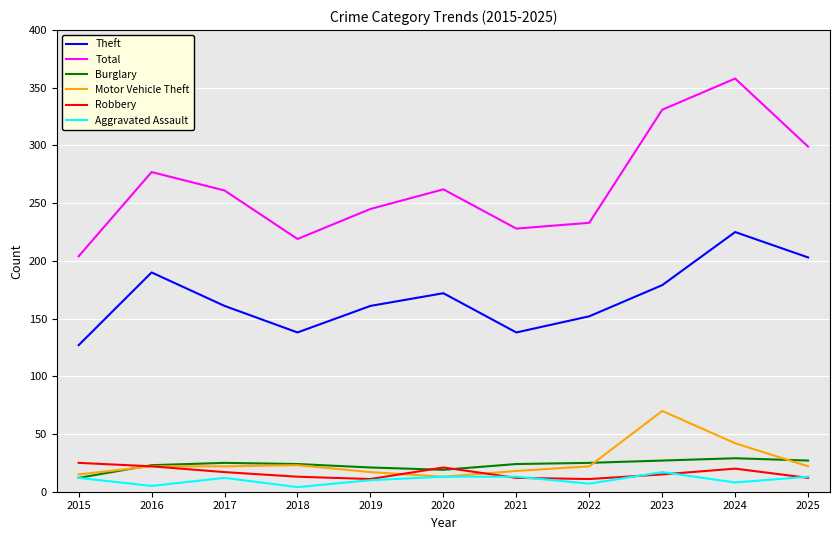

Count the number of categories in the chart.

11